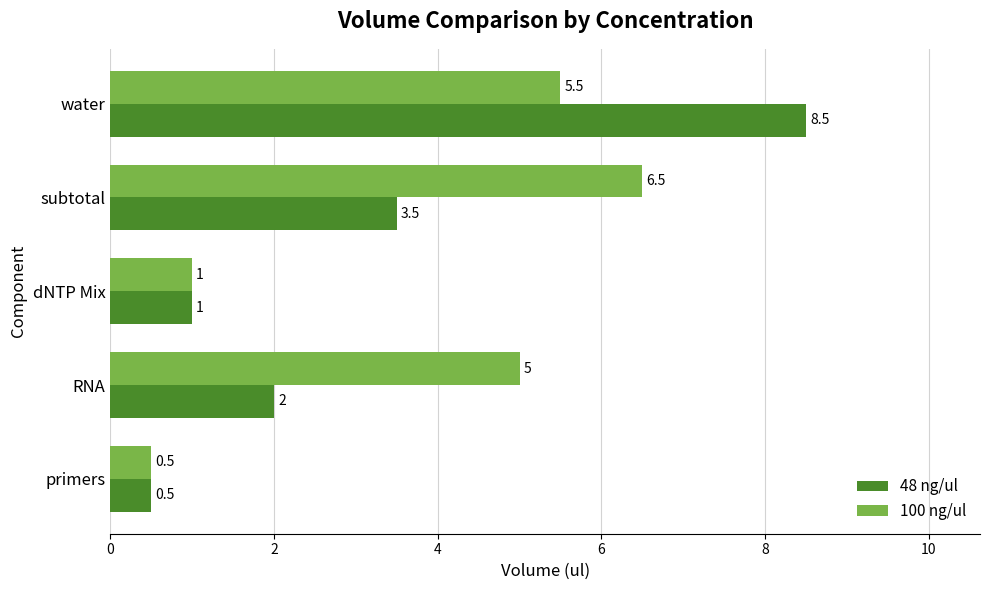

What is the average value of the 48 ng/ul series?

3.1